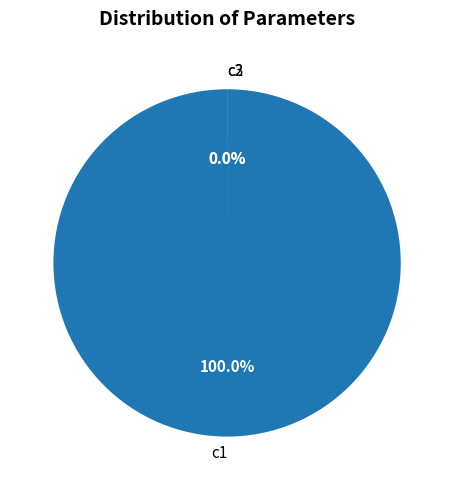

Which slice is the largest?

c1